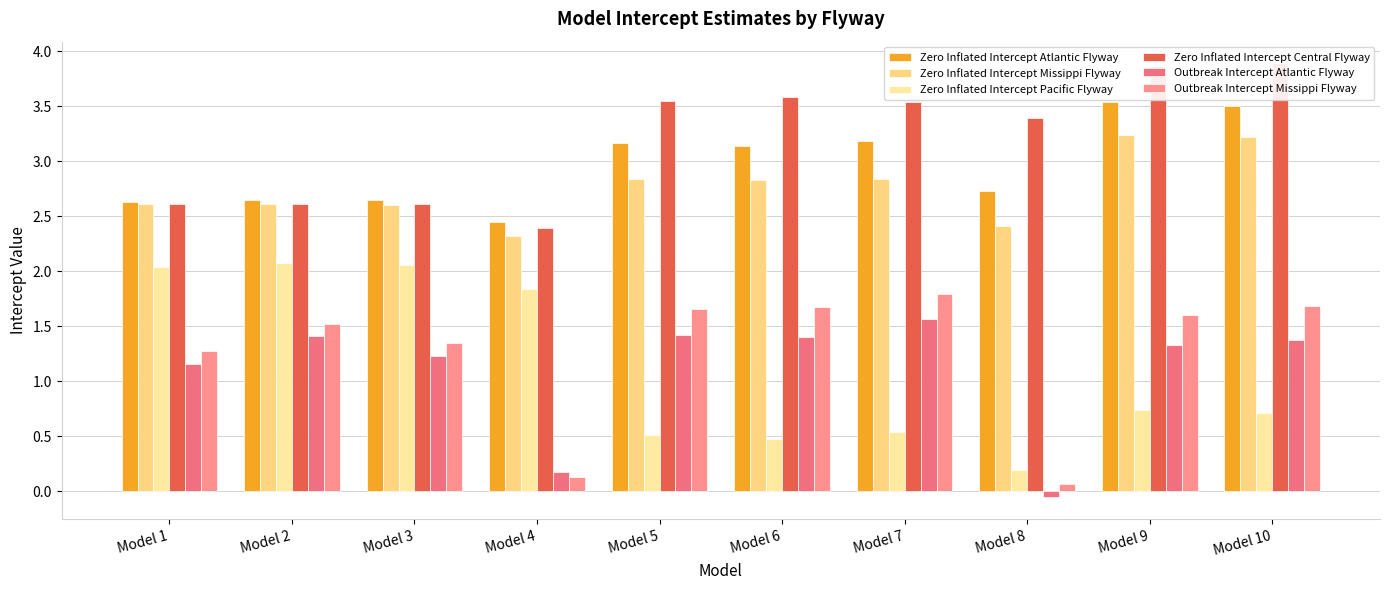

Reading left to right, what are all the values shown in this chart?

Zero Inflated Intercept Atlantic Flyway: 2.6	2.6	2.6	2.5	3.2	3.1	3.2	2.7	3.5	3.5
Zero Inflated Intercept Missippi Flyway: 2.6	2.6	2.6	2.3	2.8	2.8	2.8	2.4	3.2	3.2
Zero Inflated Intercept Pacific Flyway: 2.0	2.1	2.1	1.8	0.5	0.5	0.5	0.2	0.7	0.7
Zero Inflated Intercept Central Flyway: 2.6	2.6	2.6	2.4	3.5	3.6	3.5	3.4	3.9	3.9
Outbreak Intercept Atlantic Flyway: 1.2	1.4	1.2	0.2	1.4	1.4	1.6	-0.1	1.3	1.4
Outbreak Intercept Missippi Flyway: 1.3	1.5	1.3	0.1	1.7	1.7	1.8	0.1	1.6	1.7